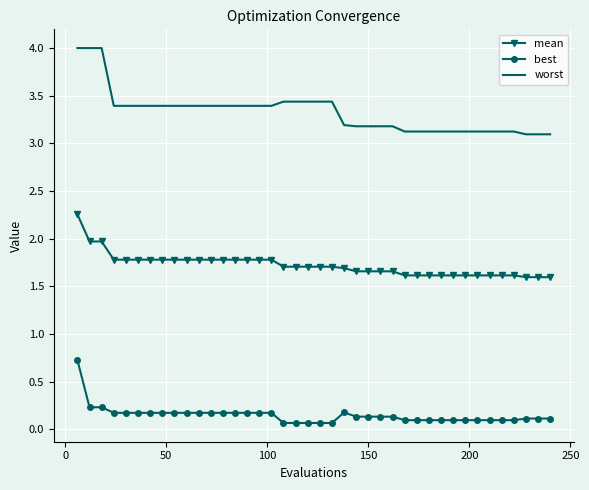

Which series has the largest total across all categories?

worst